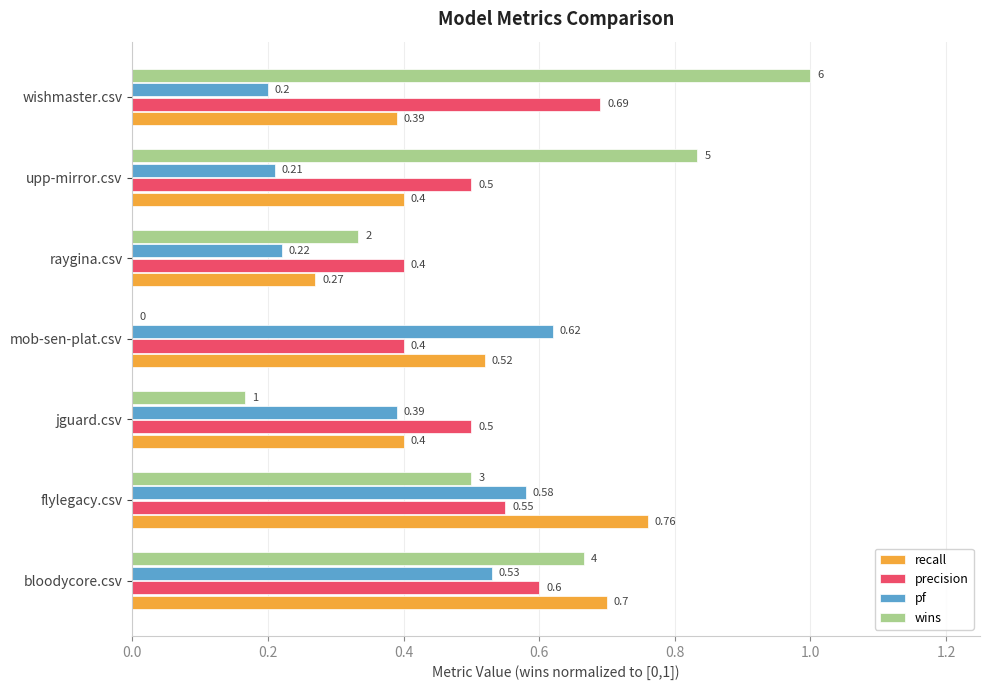

Which category has the highest value across all series?

wishmaster.csv